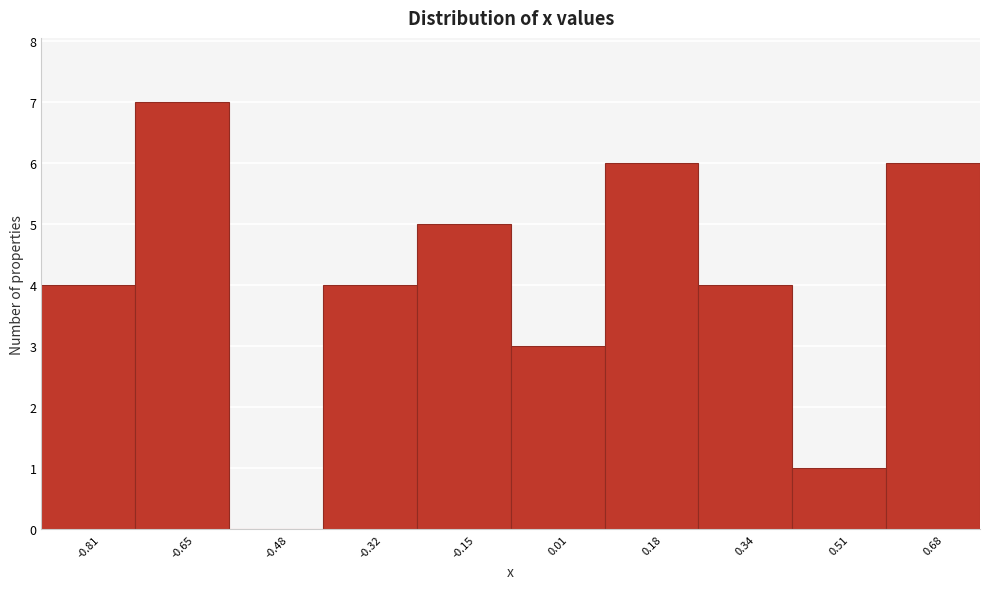

Reading left to right, transcribe all the data shown in this chart.

-0.81=4	-0.65=7	-0.48=0	-0.32=4	-0.15=5	0.01=3	0.18=6	0.34=4	0.51=1	0.68=6